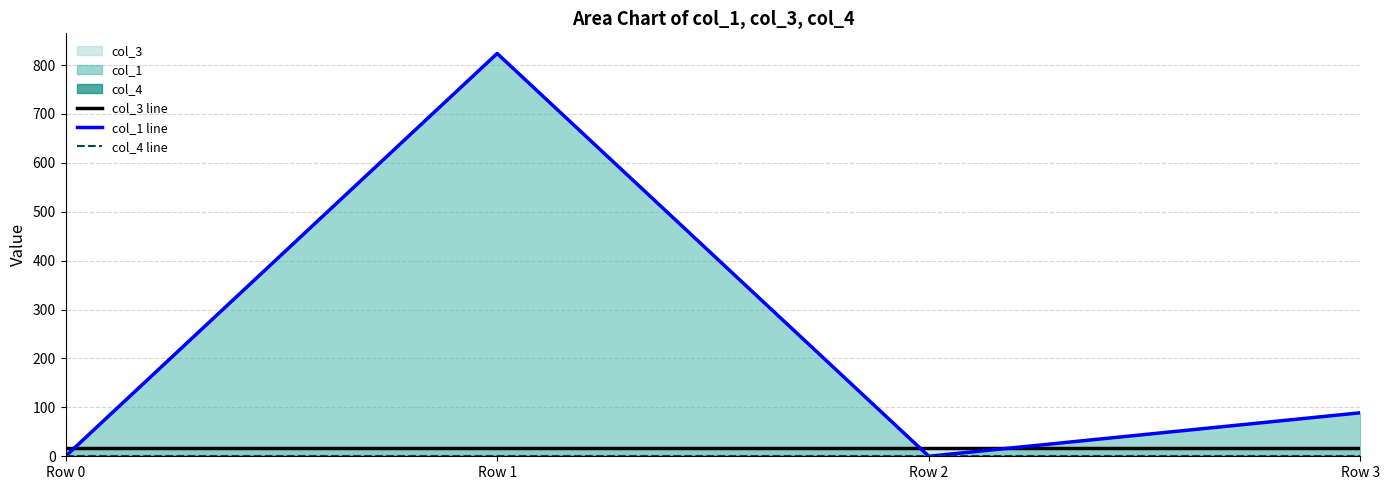

Is it true that col_3 line equals 8.1 at Row 0?

False